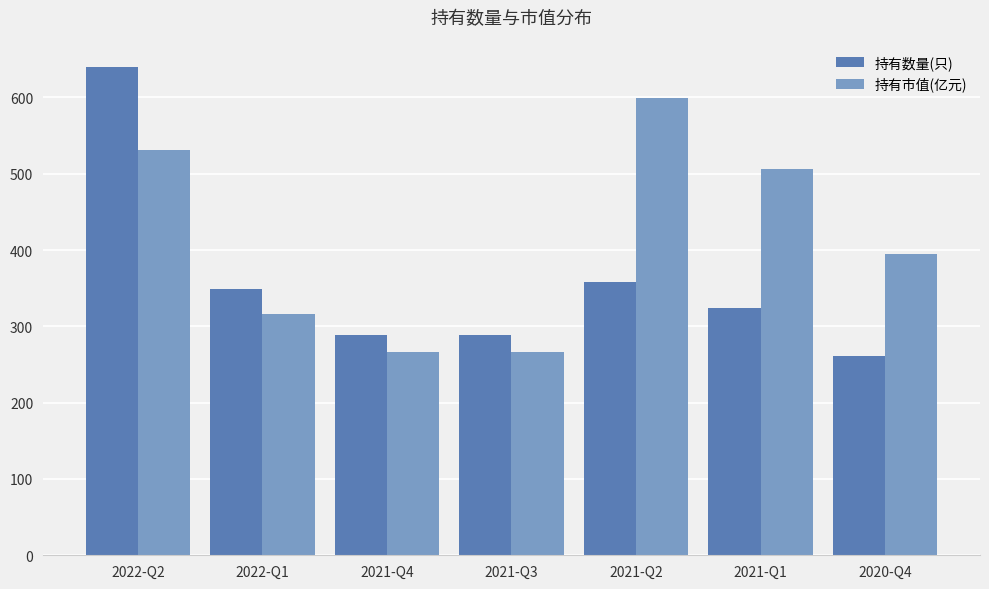

What is the sum of all 持有数量(只) values?

2508.0